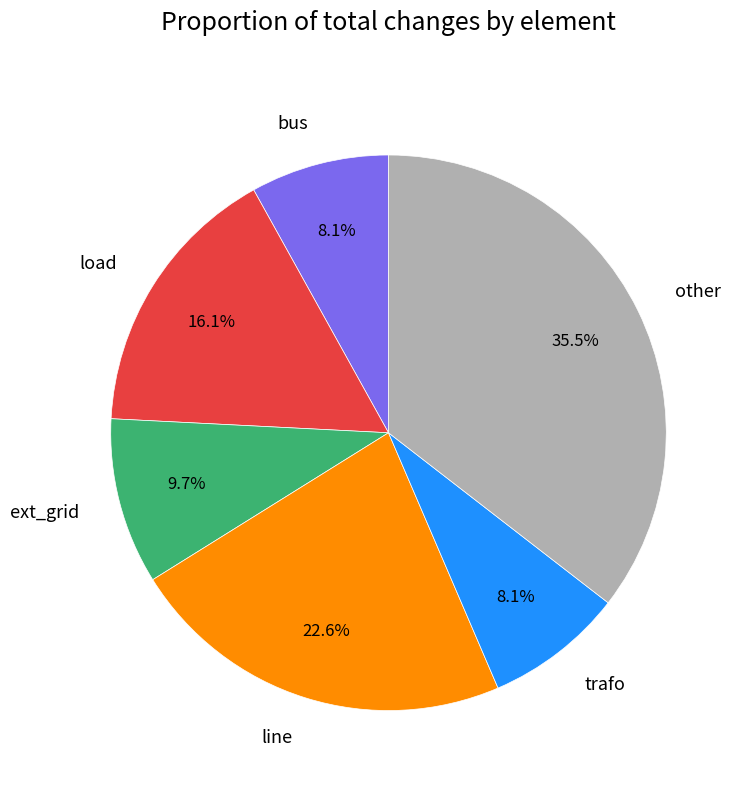

Combined, what portion of the pie is line and load?

38.7%